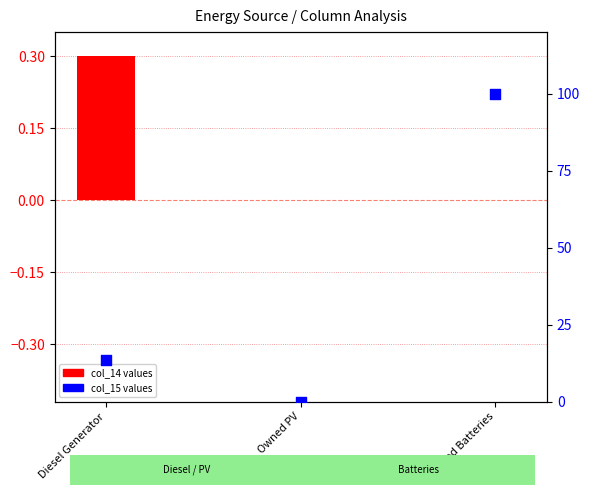

Is the value of col_15 (percentile) at Owned PV greater than the value of col_14 (selected) at Diesel Generator?

No